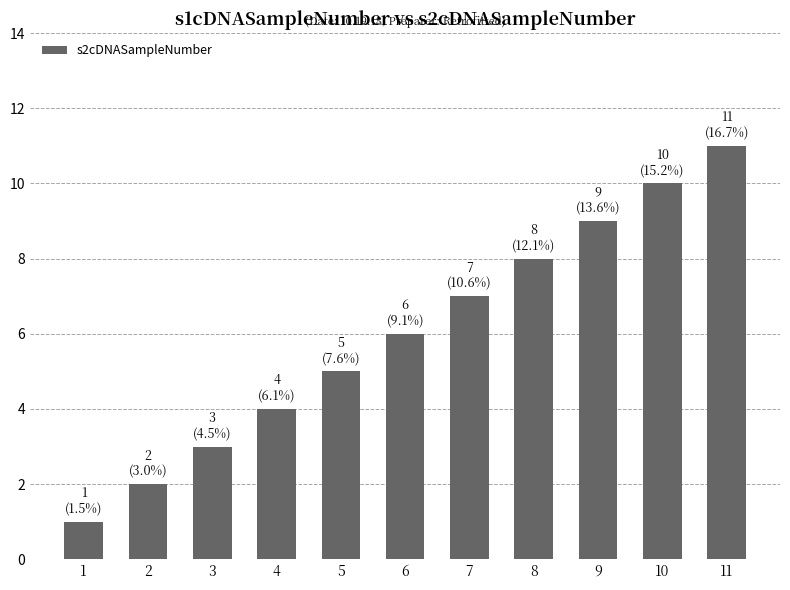

What is the change in value from 1 to 2?

+1